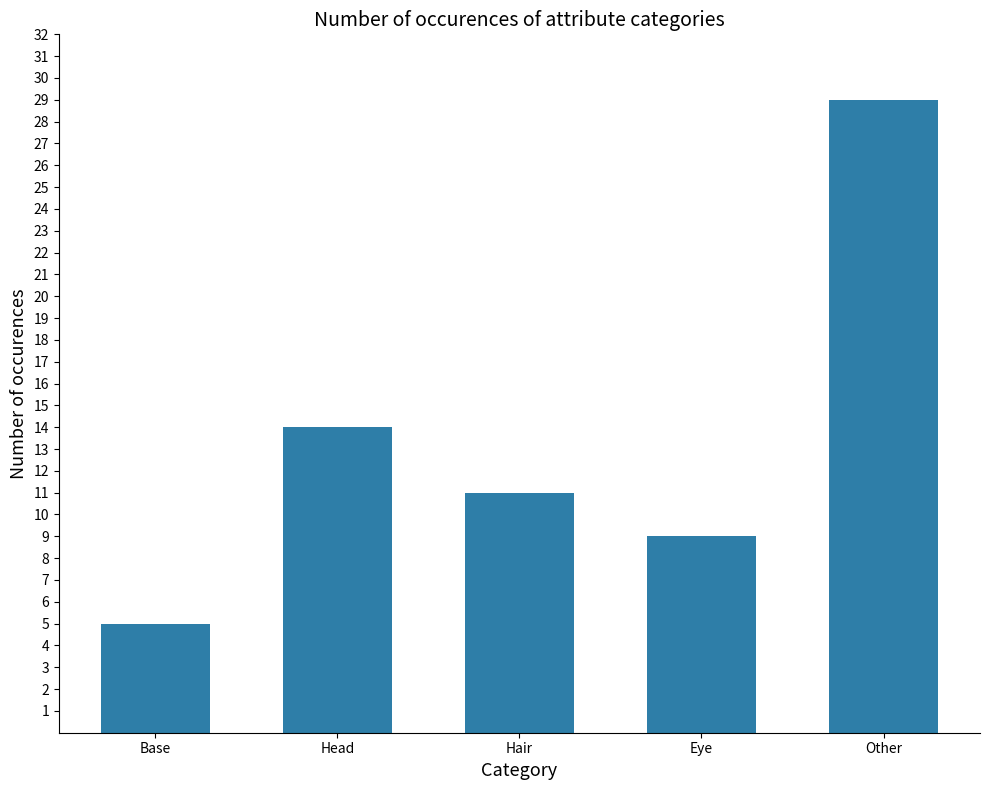

What is the difference between the maximum and minimum values?

24